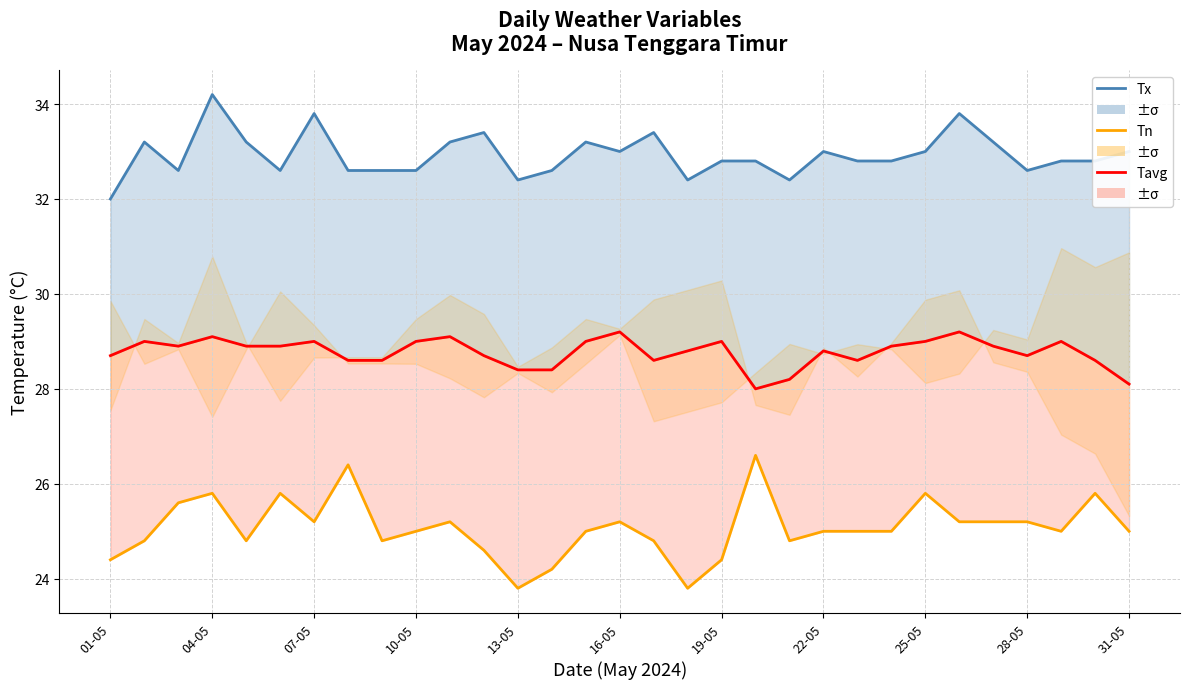

How many interior local valleys does the Tn series have?

7